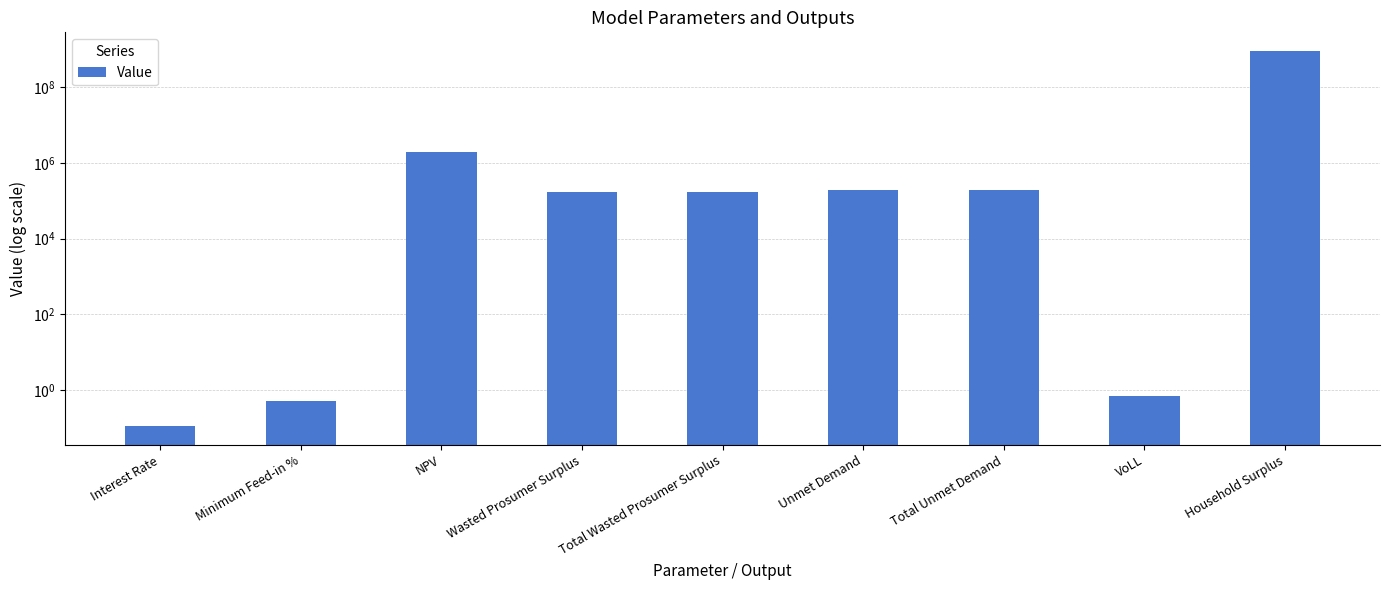

Between NPV and Unmet Demand, which is larger?

NPV